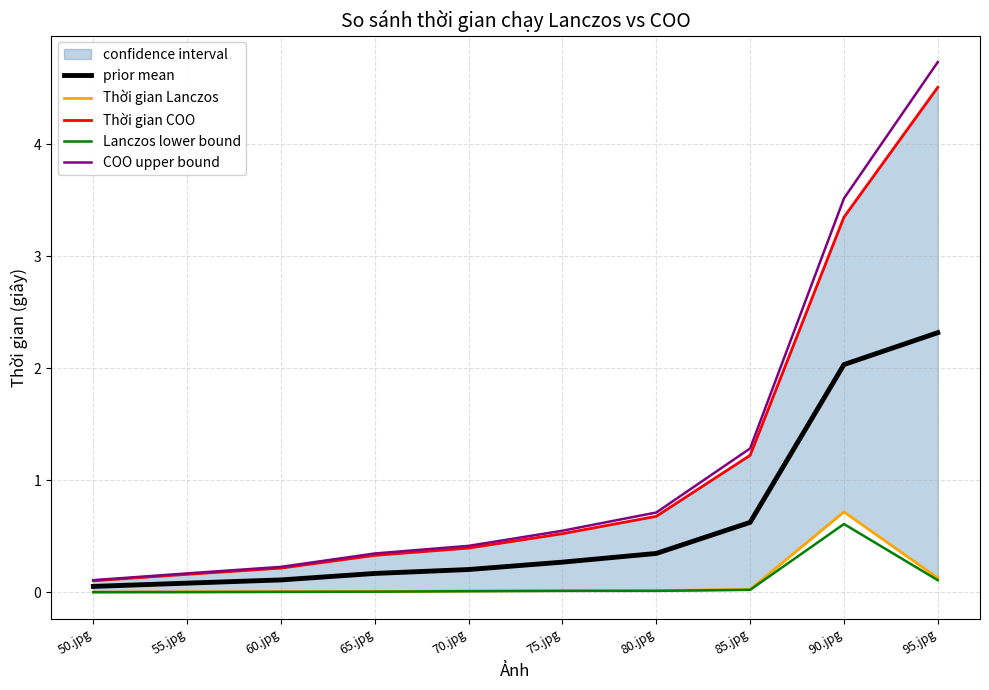

Rank the categories by Thời gian Lanczos value from highest to lowest.

90.jpg, 95.jpg, 85.jpg, 80.jpg, 75.jpg, 70.jpg, 65.jpg, 60.jpg, 55.jpg, 50.jpg